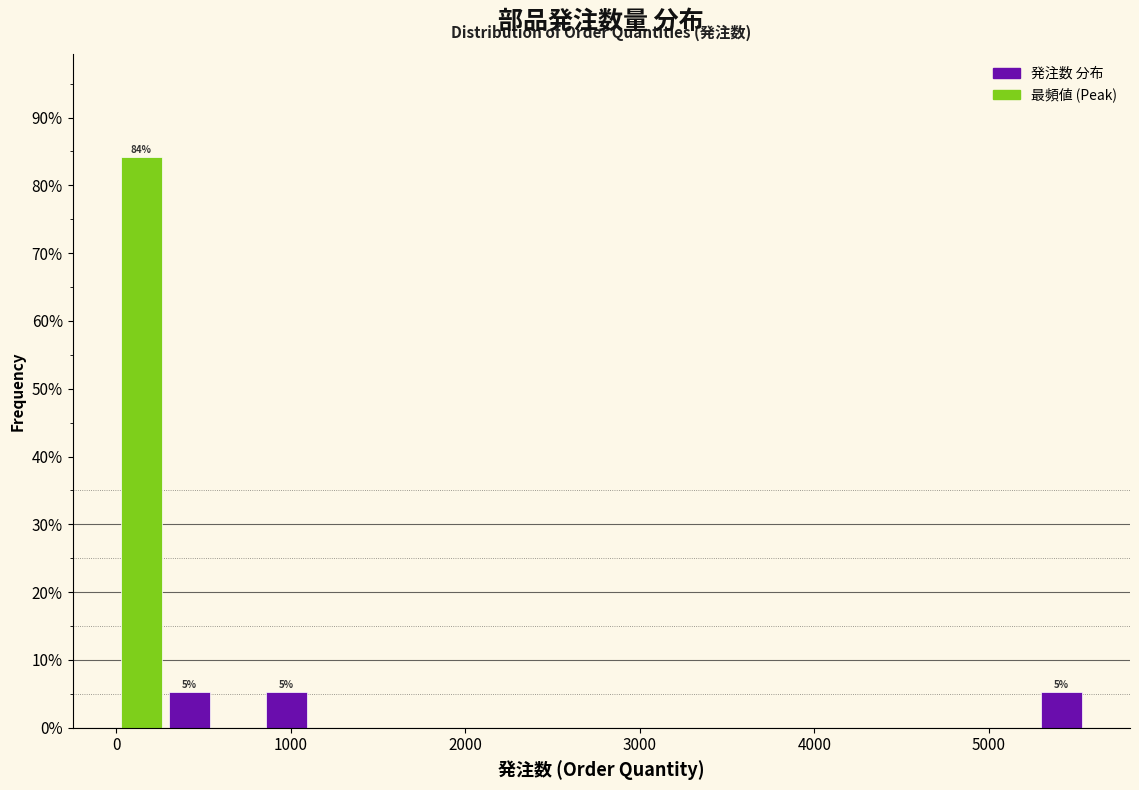

Around what value on the x-axis is the tallest bar? Give the approximate position of its centre, as read against the axis.

100